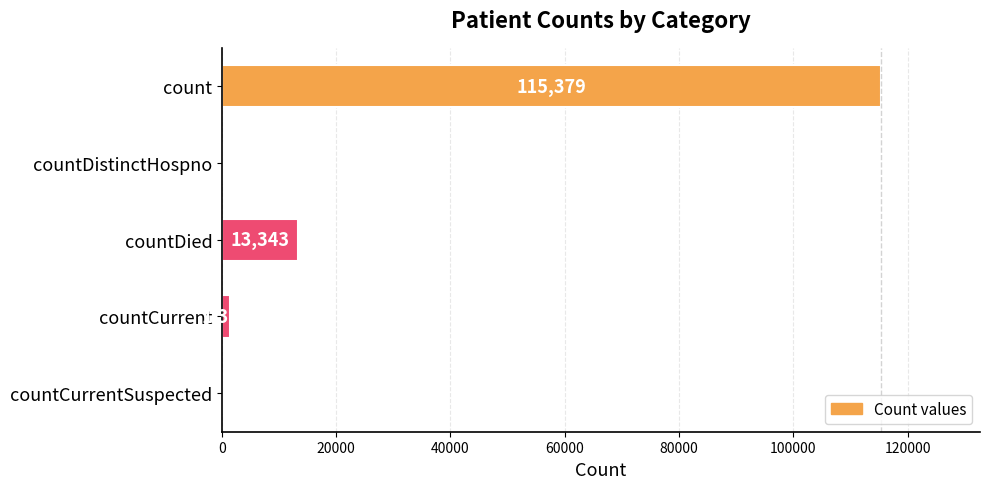

The value at countDistinctHospno is 71696. True or false?

False